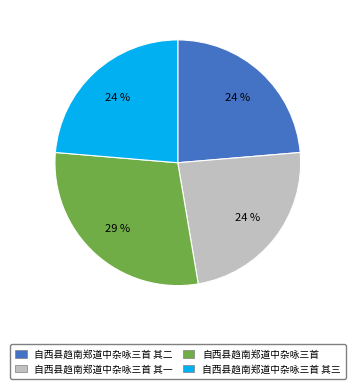

How many segments does this pie chart have?

4